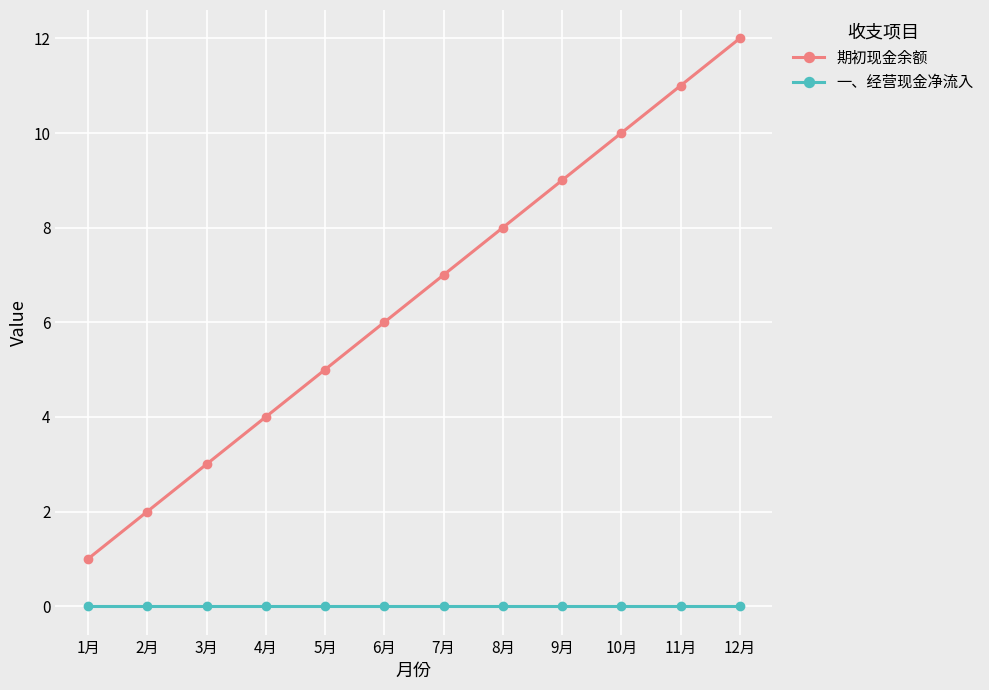

The value of 期初现金余额 at 6月 is 9. True or false?

False